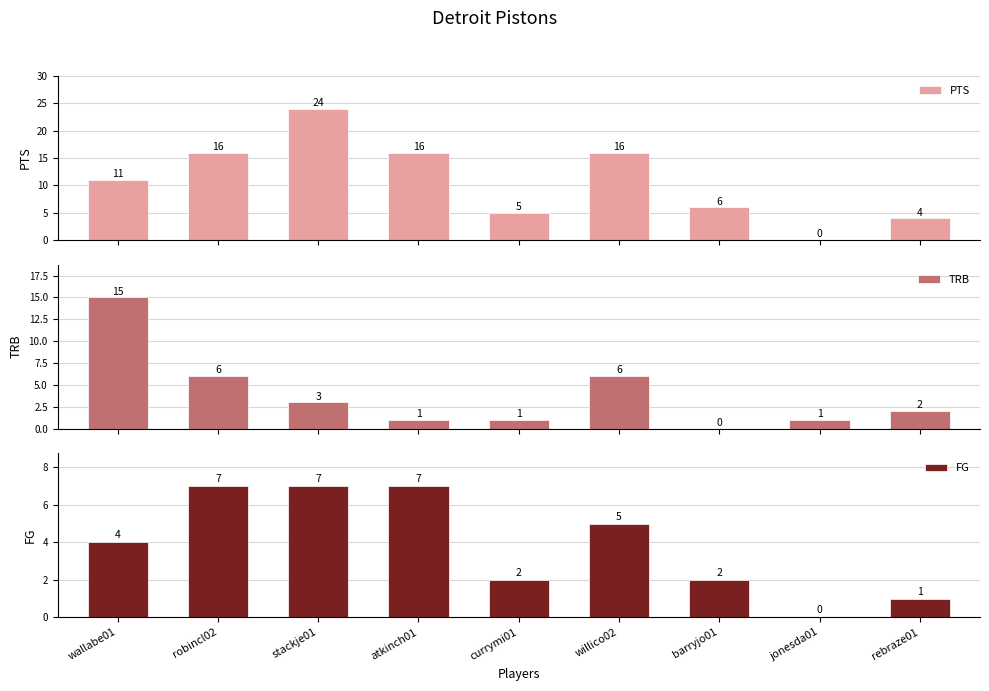

How many positive values does the PTS series have?

8